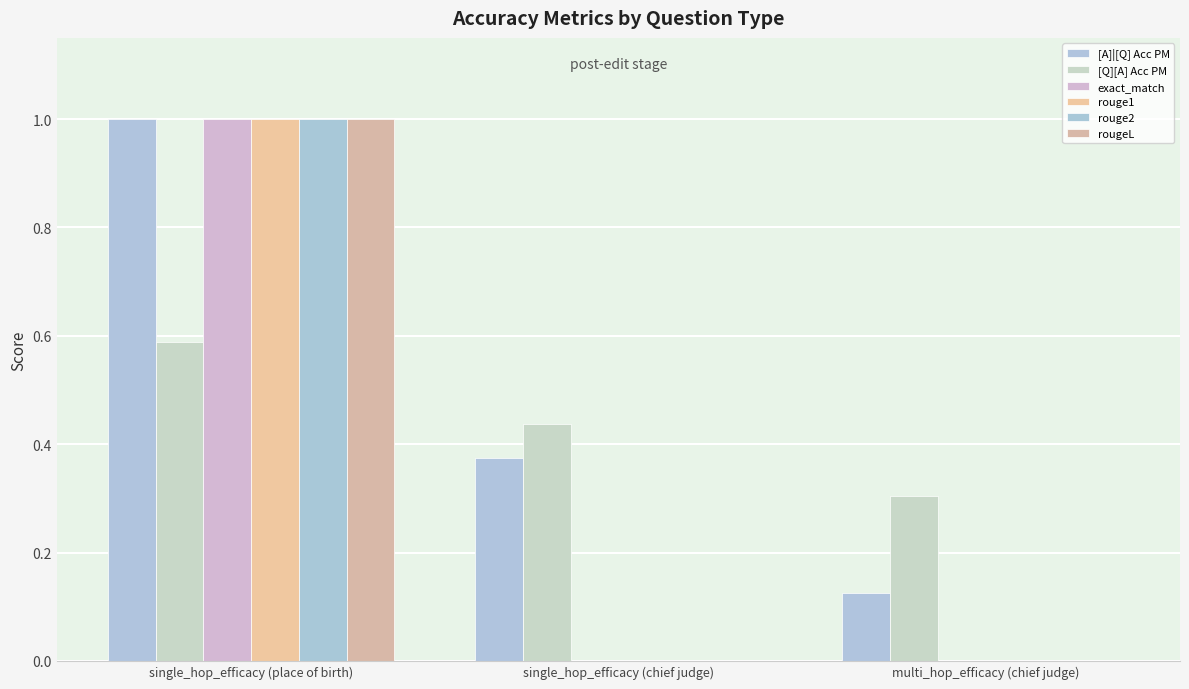

Which series has the largest total across all categories?

[A]|[Q] Acc PM